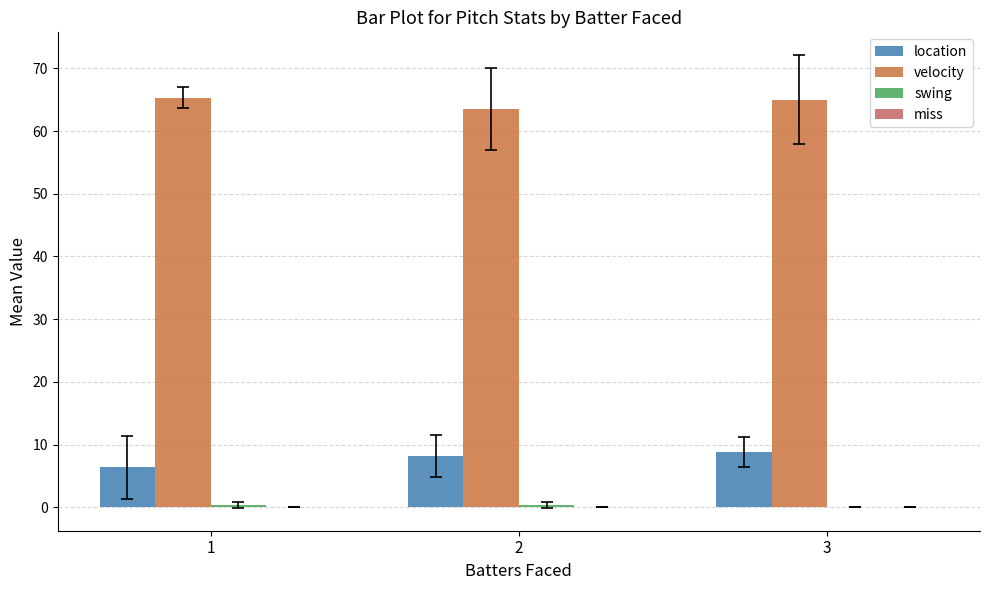

Are the bars grouped side by side (vs. stacked)?

Yes